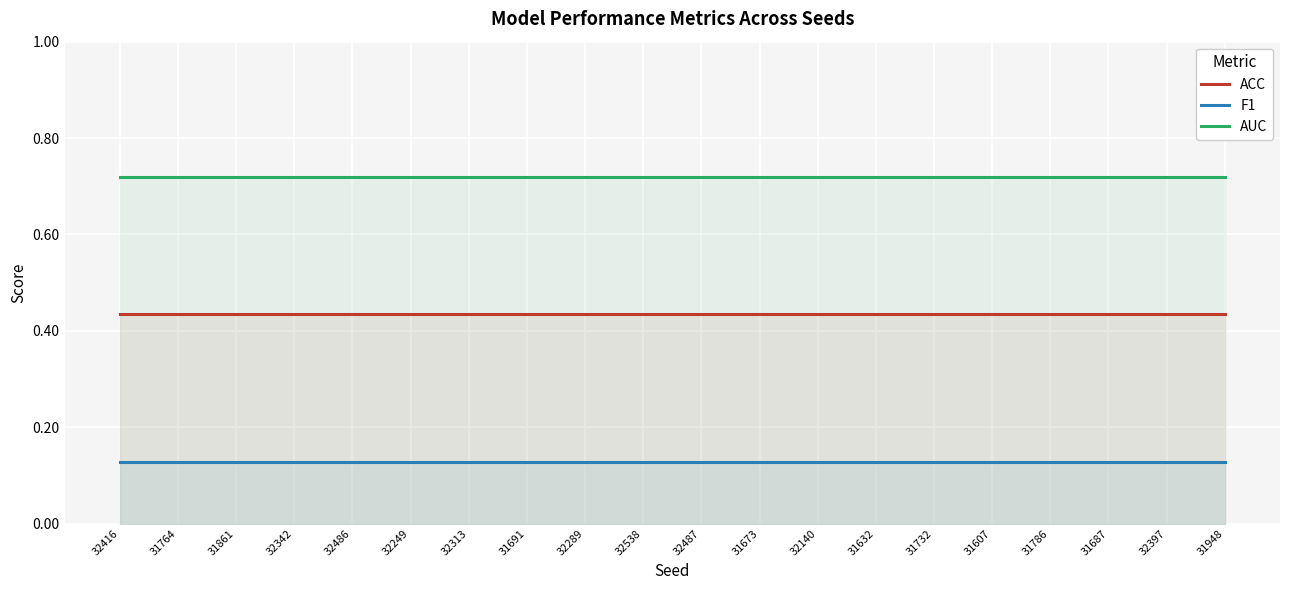

Reading left to right, what are all the values shown in this chart?

ACC: 32416=0.4	31764=0.4	31861=0.4	32342=0.4	32486=0.4	32249=0.4	32313=0.4	31691=0.4	32289=0.4	32538=0.4	32487=0.4	31673=0.4	32140=0.4	31632=0.4	31732=0.4	31607=0.4	31786=0.4	31687=0.4	32397=0.4	31948=0.4
F1: 32416=0.1	31764=0.1	31861=0.1	32342=0.1	32486=0.1	32249=0.1	32313=0.1	31691=0.1	32289=0.1	32538=0.1	32487=0.1	31673=0.1	32140=0.1	31632=0.1	31732=0.1	31607=0.1	31786=0.1	31687=0.1	32397=0.1	31948=0.1
AUC: 32416=0.7	31764=0.7	31861=0.7	32342=0.7	32486=0.7	32249=0.7	32313=0.7	31691=0.7	32289=0.7	32538=0.7	32487=0.7	31673=0.7	32140=0.7	31632=0.7	31732=0.7	31607=0.7	31786=0.7	31687=0.7	32397=0.7	31948=0.7